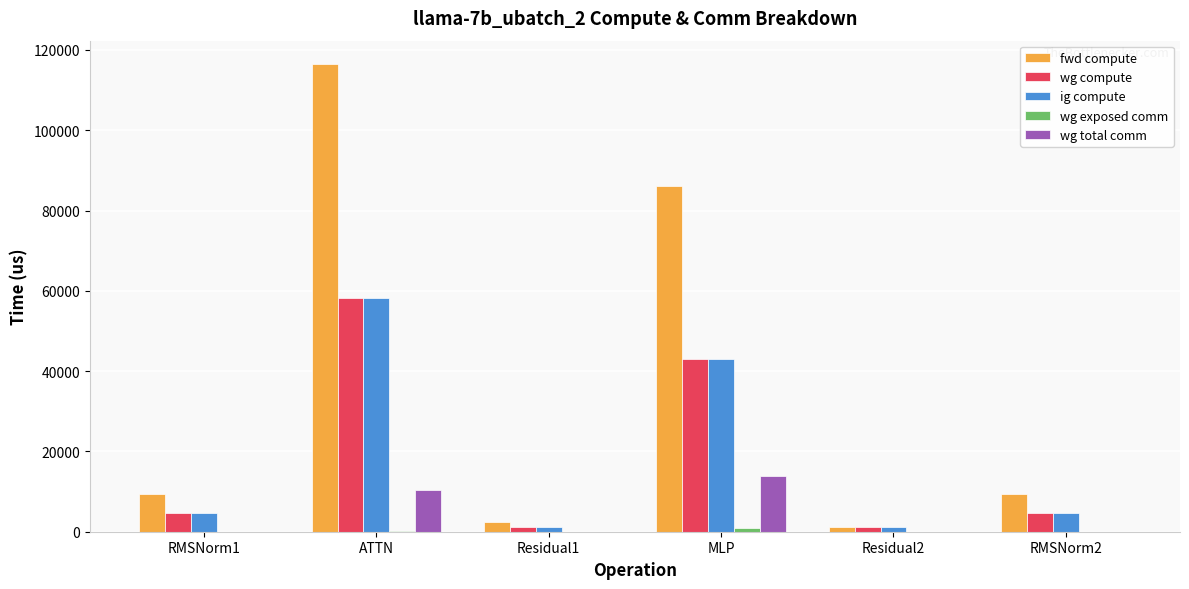

How many values in the fwd compute series exceed 9288?

4